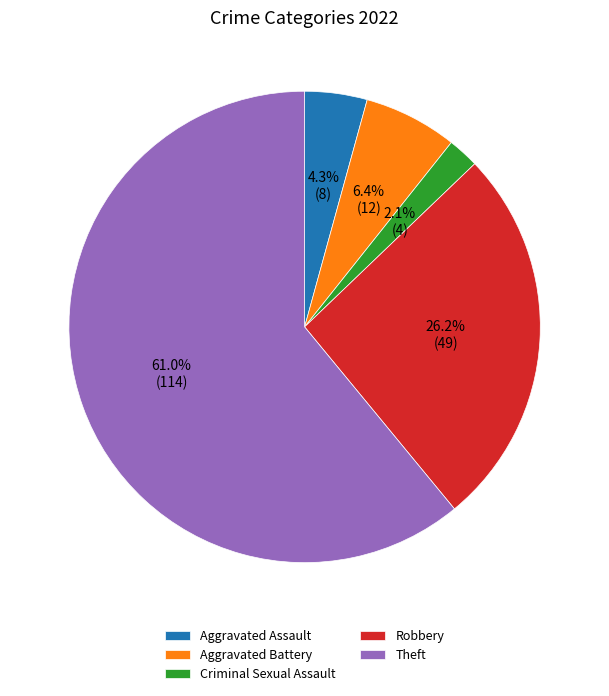

To the nearest percent, what is the difference between the Criminal Sexual Assault and Aggravated Battery slice percentages?

4%